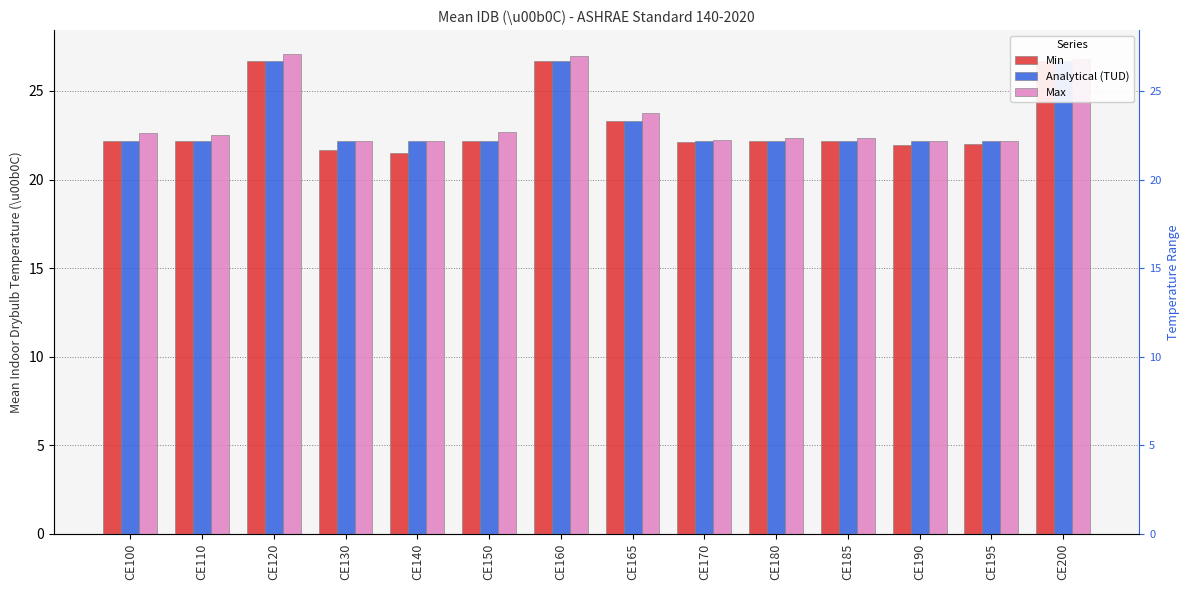

How many groups of bars are there?

14